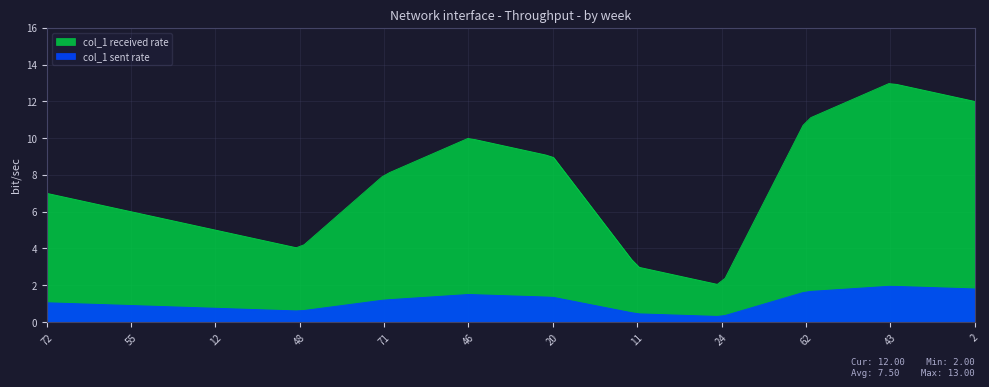

What is the approximate value at 46?

10